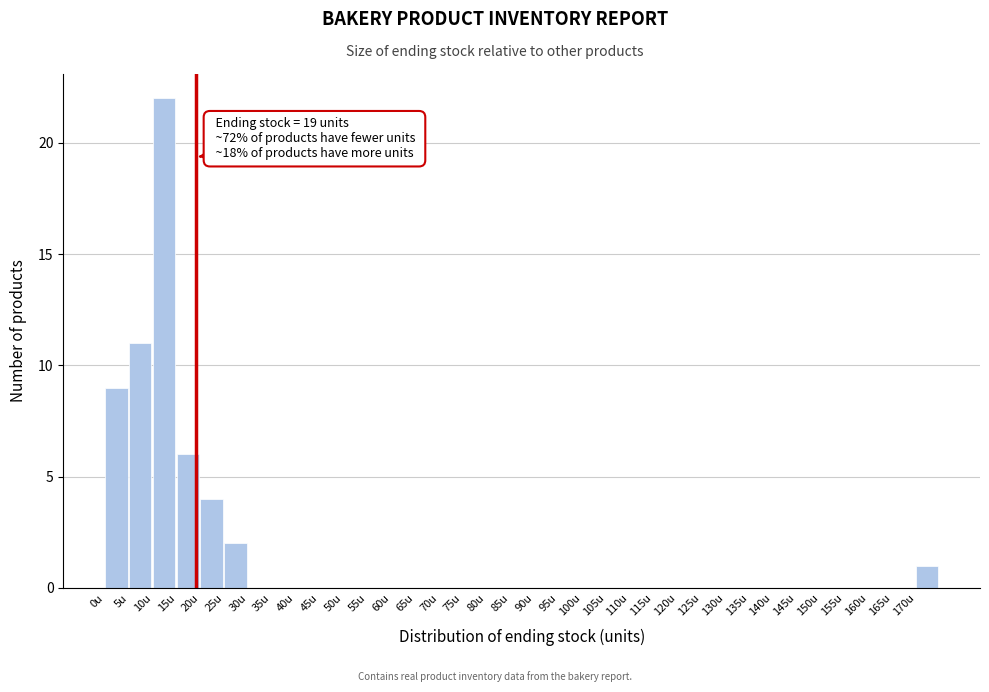

Which range on the x-axis has the tallest bar?

10 to 15